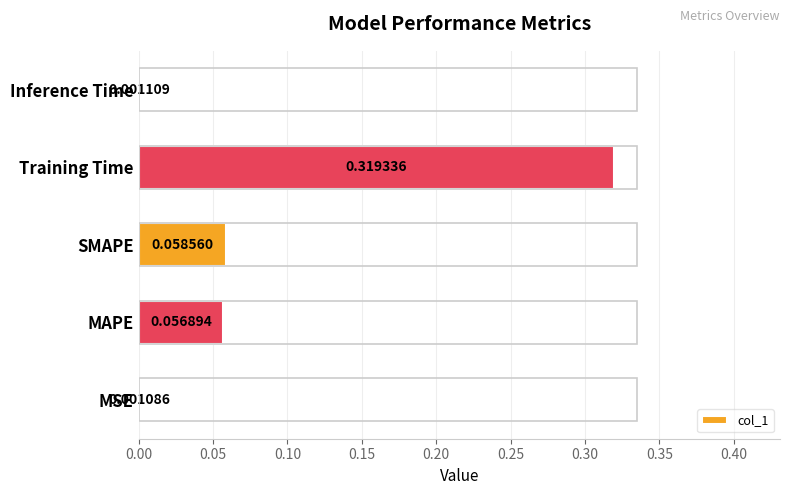

Are the bars horizontal?

Yes